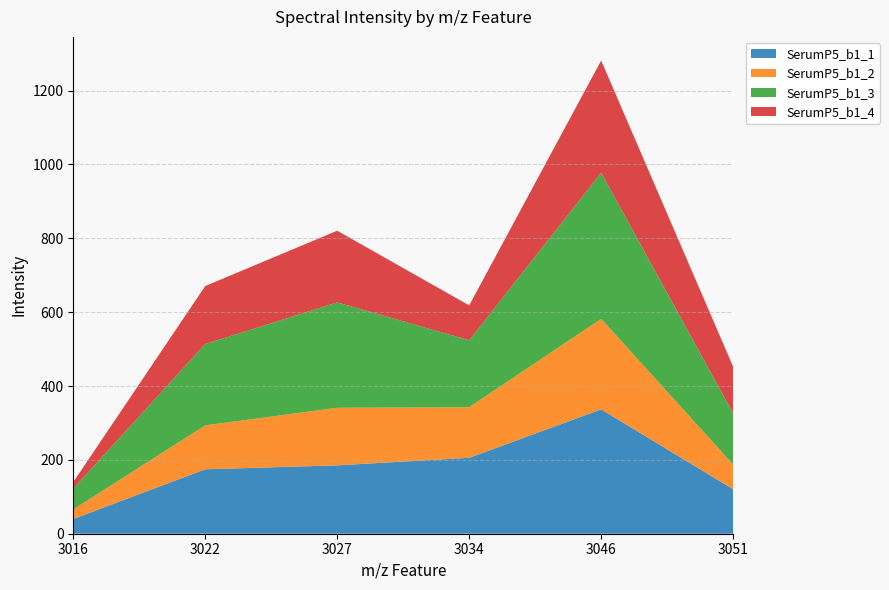

Reading right to left, extract all data points from this chart.

SerumP5_b1_1: 120.5	336.7	205.6	185.1	174.5	40.0
SerumP5_b1_2: 66.8	245.2	137.0	155.9	118.9	25.7
SerumP5_b1_3: 138.7	395.8	181.2	285.3	220.4	56.4
SerumP5_b1_4: 126.2	303.7	94.5	194.1	157.0	17.9